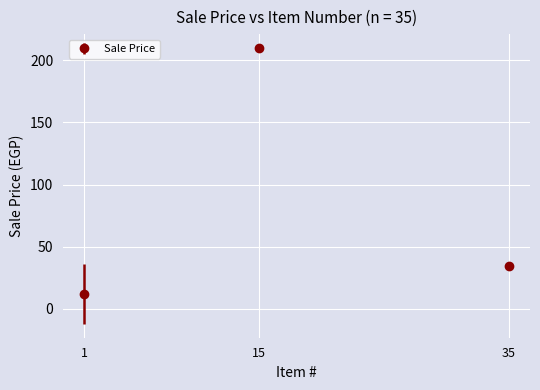

What is the change in value from 1 to 15?

+198.1